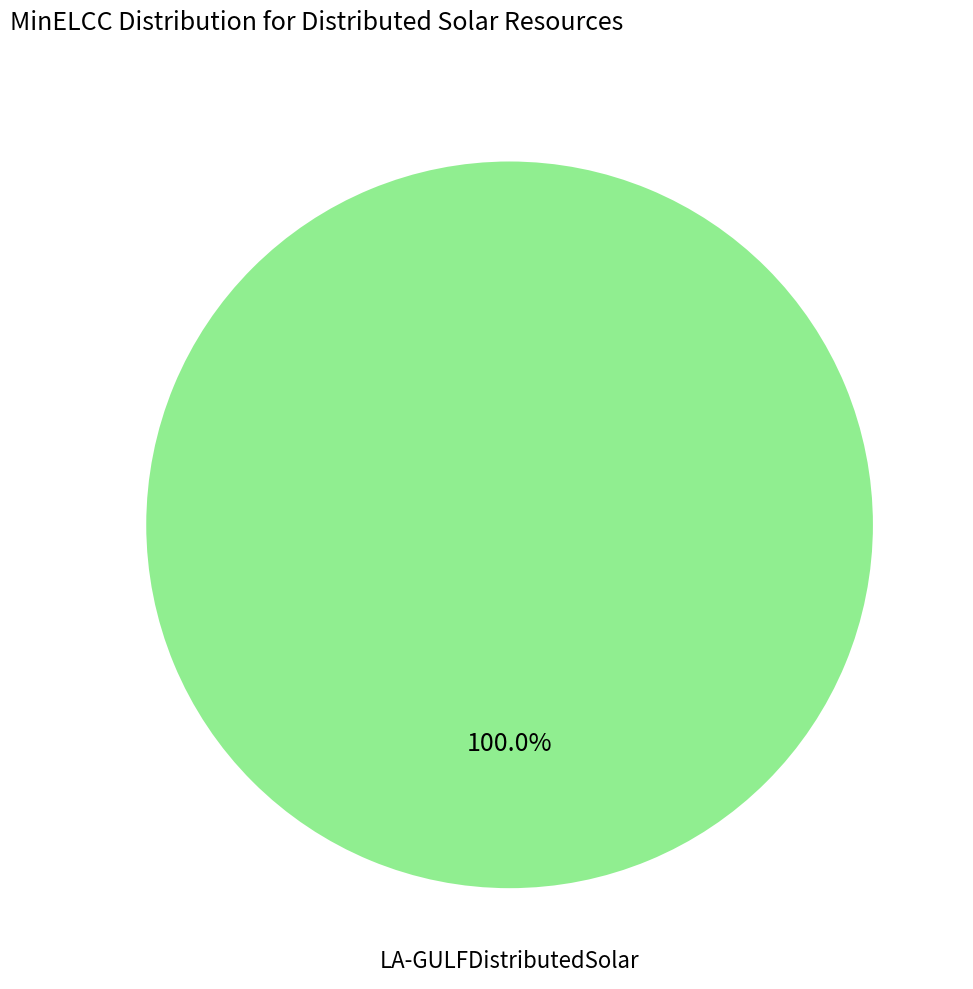

Rank the categories by value from highest to lowest.

LA-GULFDistributedSolar